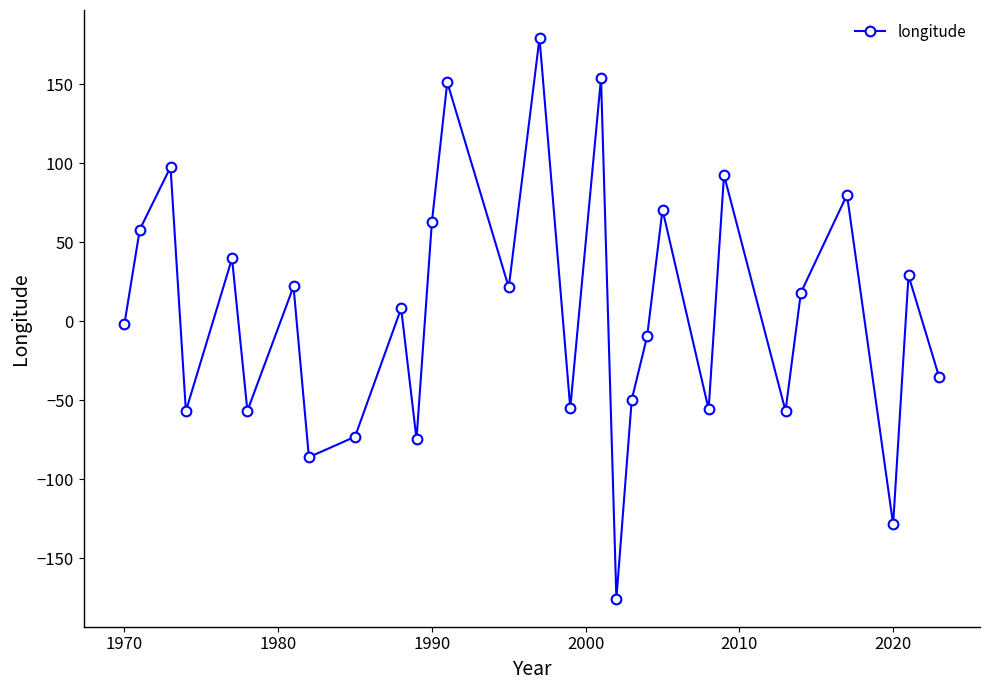

True or false: there are more than 0 points higher than both neighbors.

True